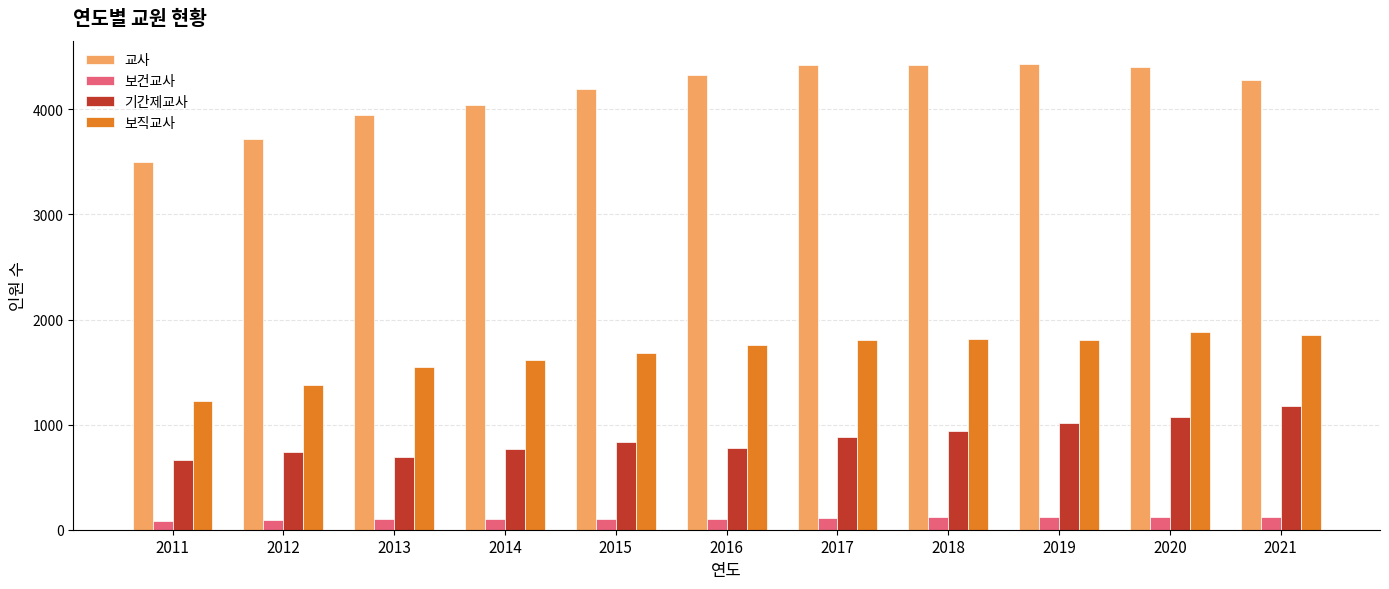

What is the spread (max minus min) of values at 2016?

4220